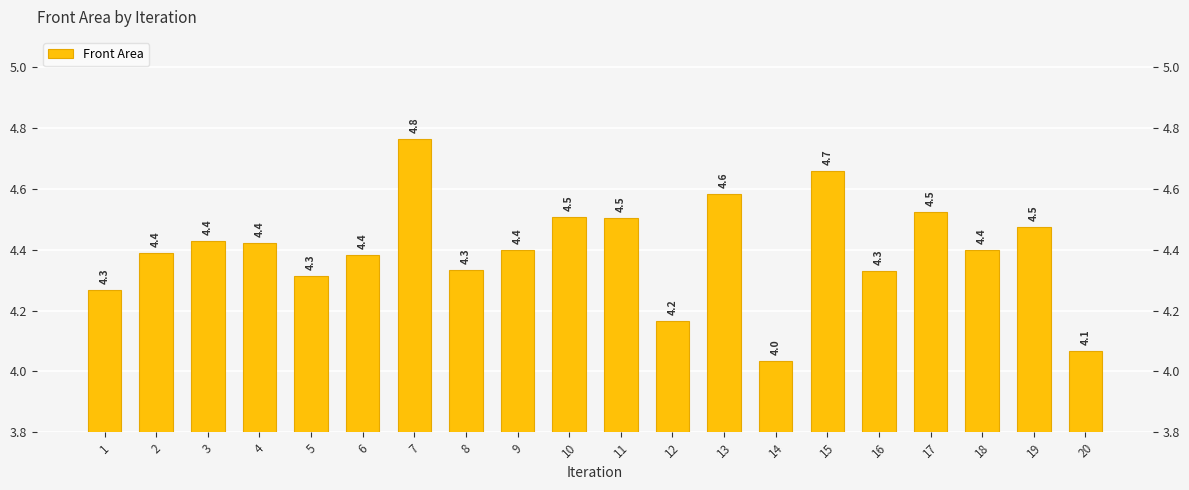

What is the change in value from 7 to 9?

-0.4